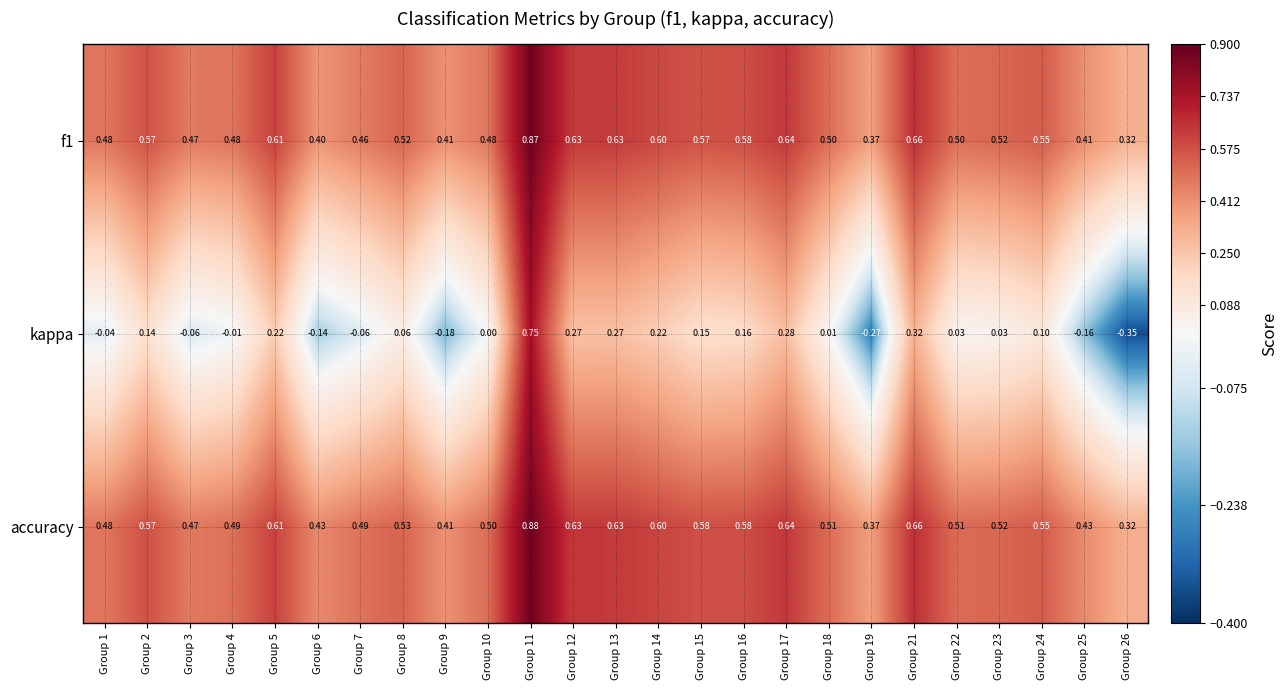

Which series has the widest spread of values?

kappa